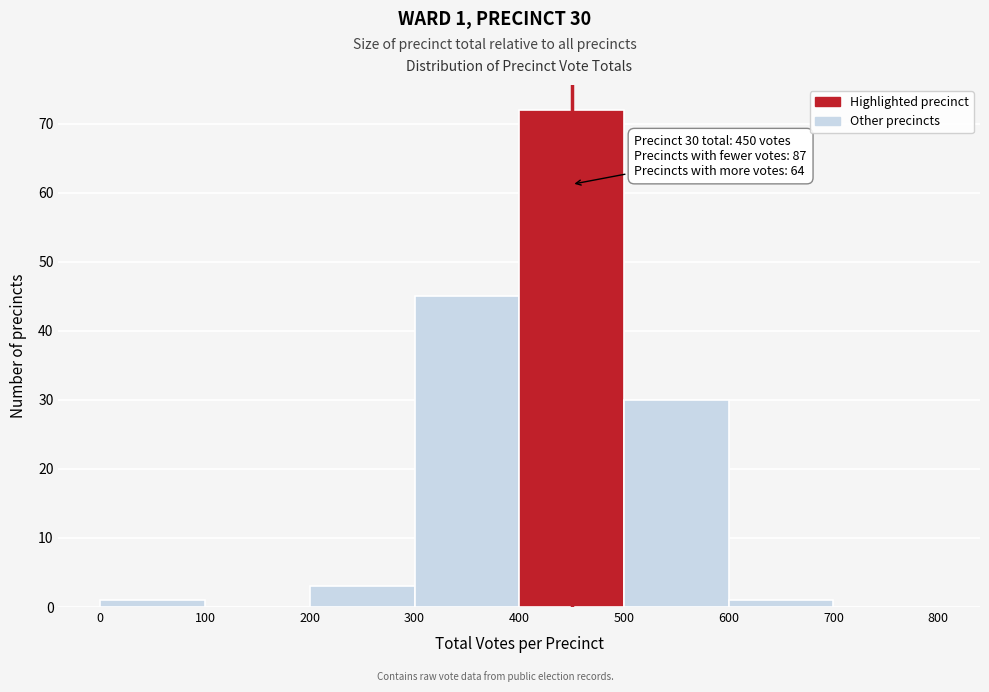

Which range on the x-axis has the tallest bar?

400 to 500